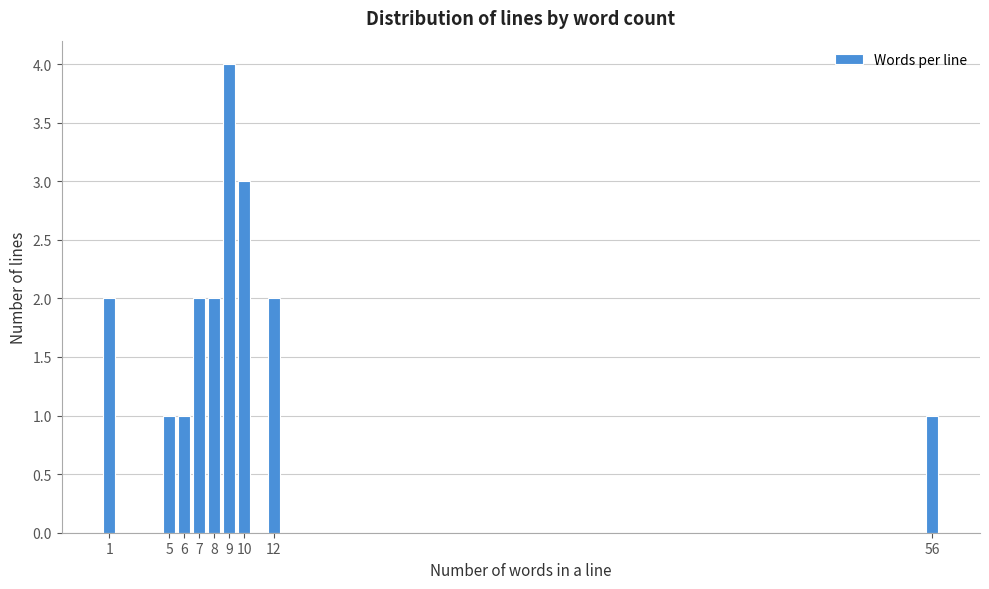

Reading left to right, list all the values displayed in this chart.

1=2	5=1	6=1	7=2	8=2	9=4	10=3	12=2	56=1